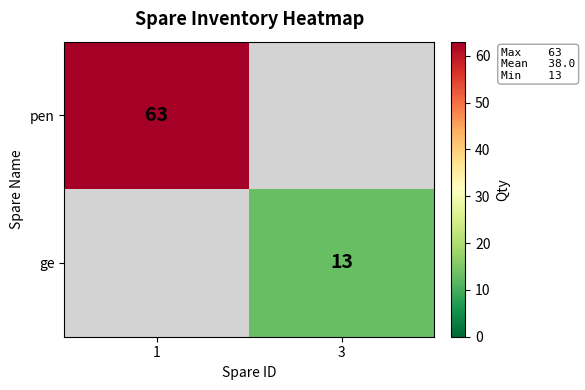

Is it true that ge equals 20 at 3?

False